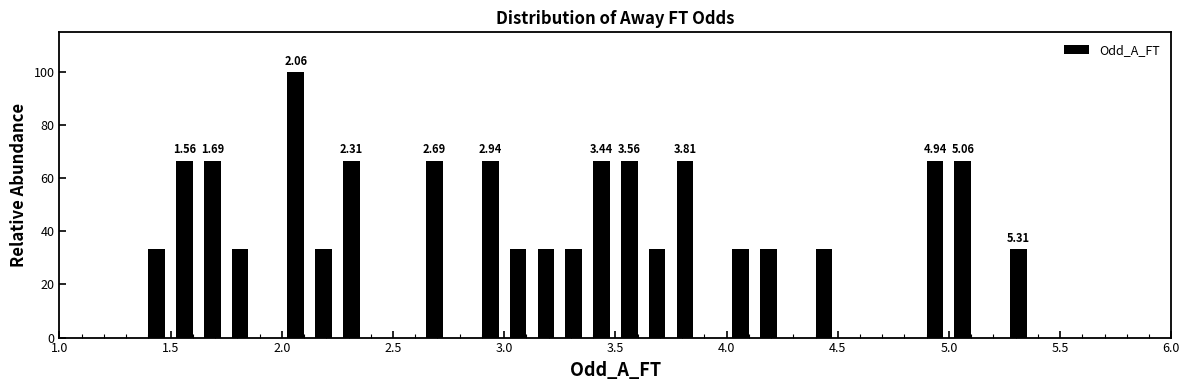

Read against the x-axis, roughly where is the centre of the tallest bar?

2.05